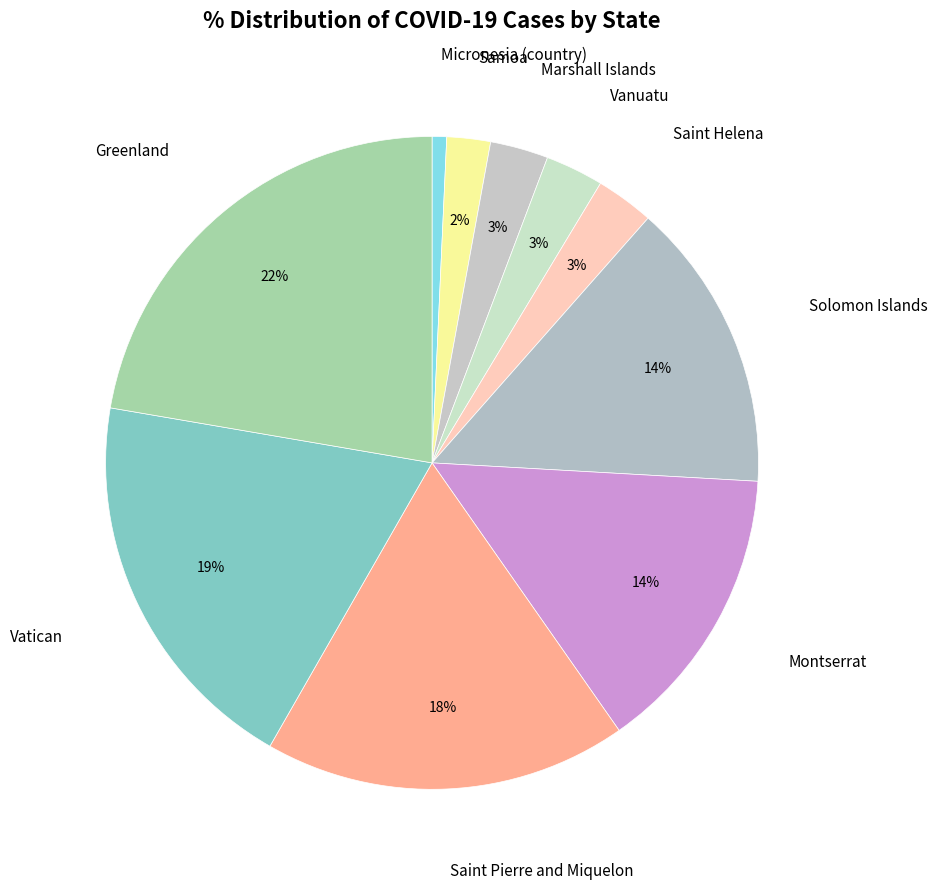

How many segments does this pie chart have?

10